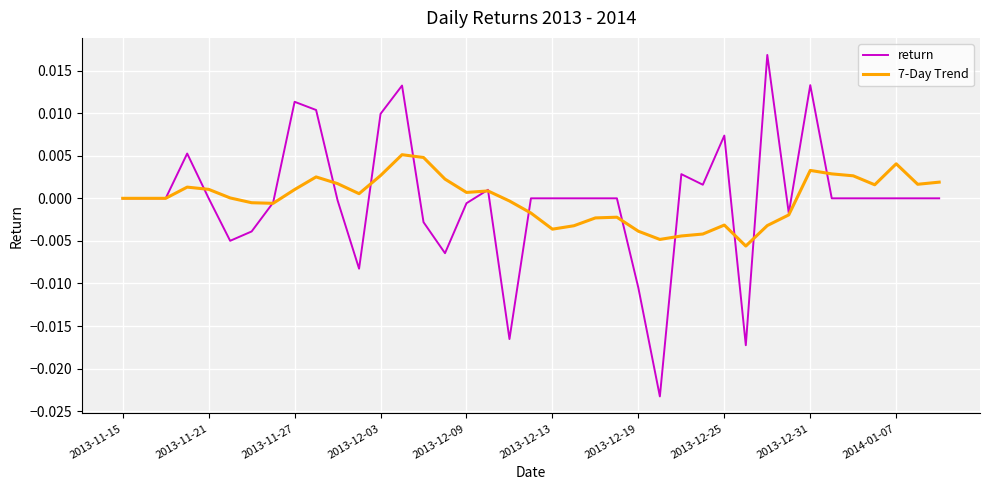

Which series has the largest range (max minus min)?

return